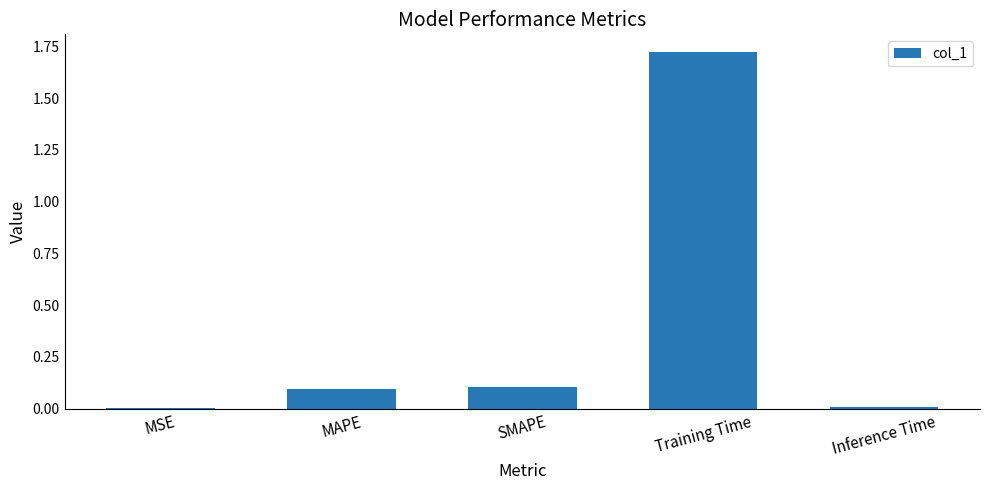

Which category has the highest value across all series?

Training Time